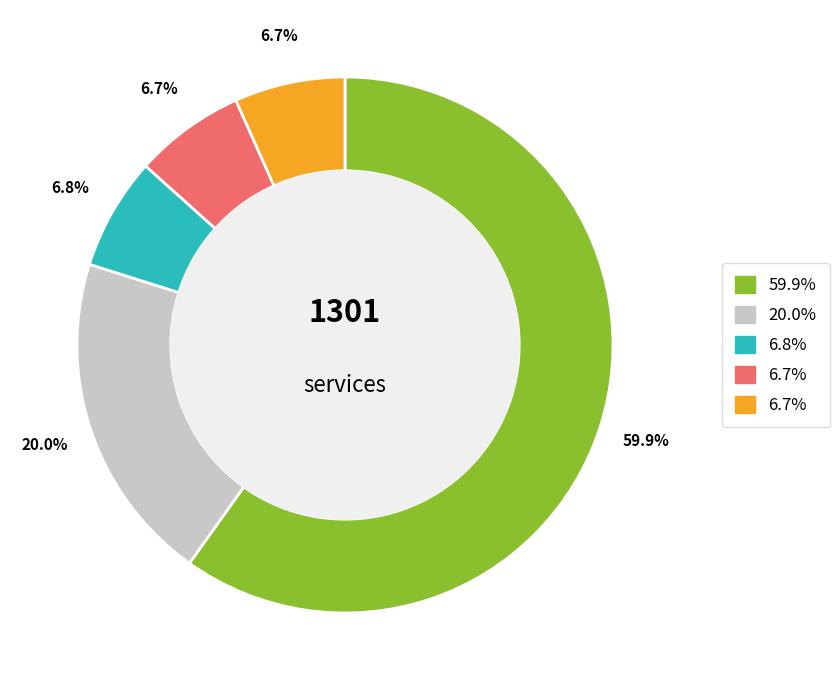

Does any single category account for the majority?

Yes